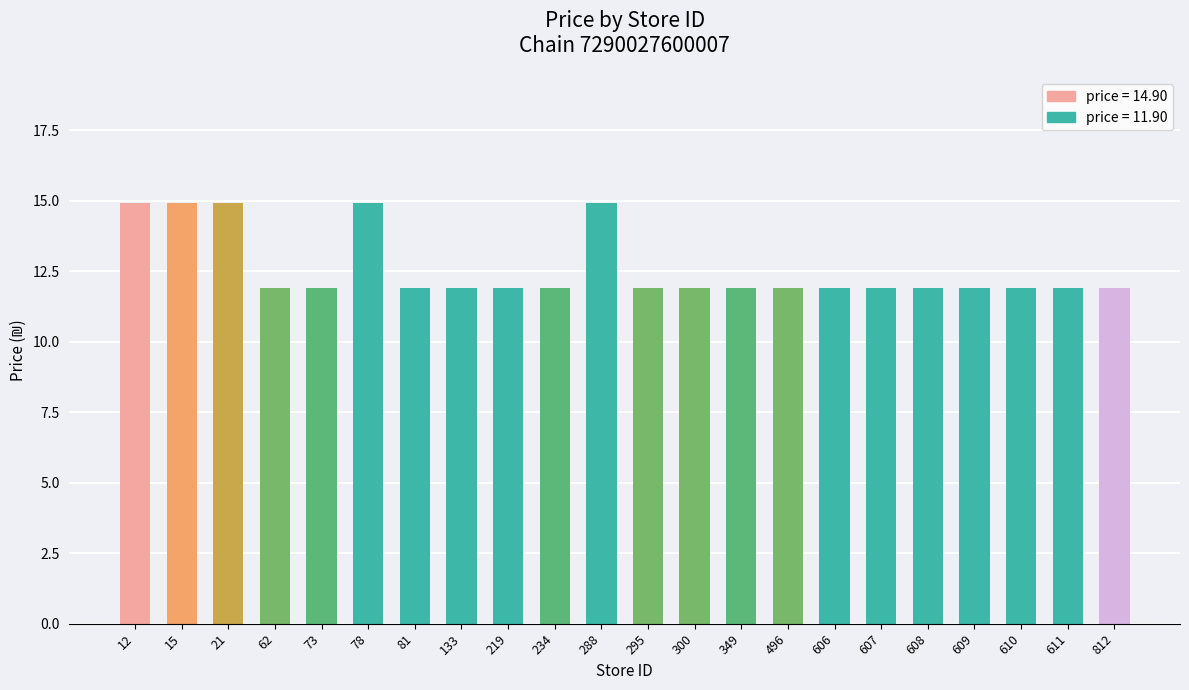

What is the smallest value displayed?

11.9